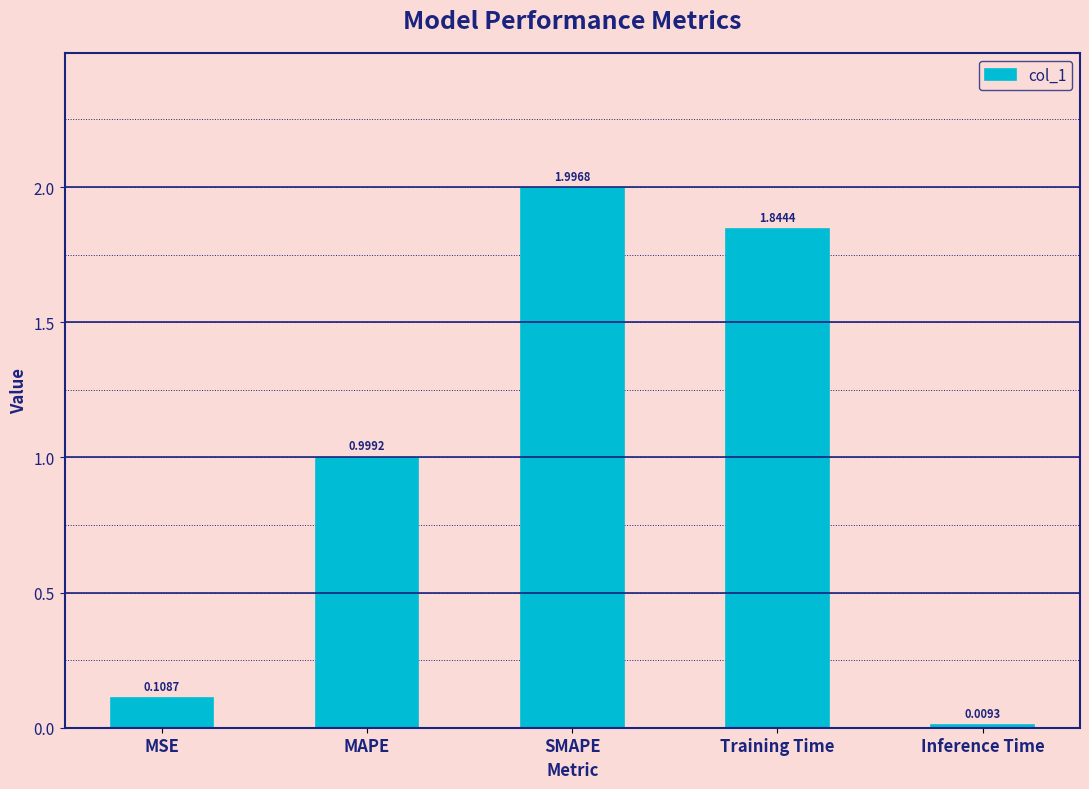

What is the difference between the maximum and second lowest values?

1.9